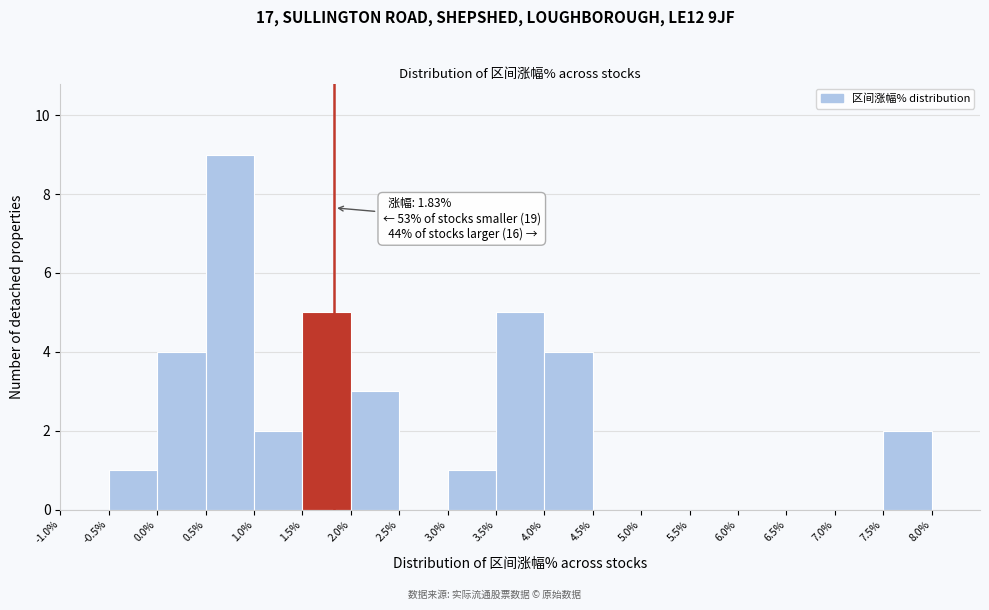

Over which range of the x-axis is the bar tallest?

0.5 to 1.0